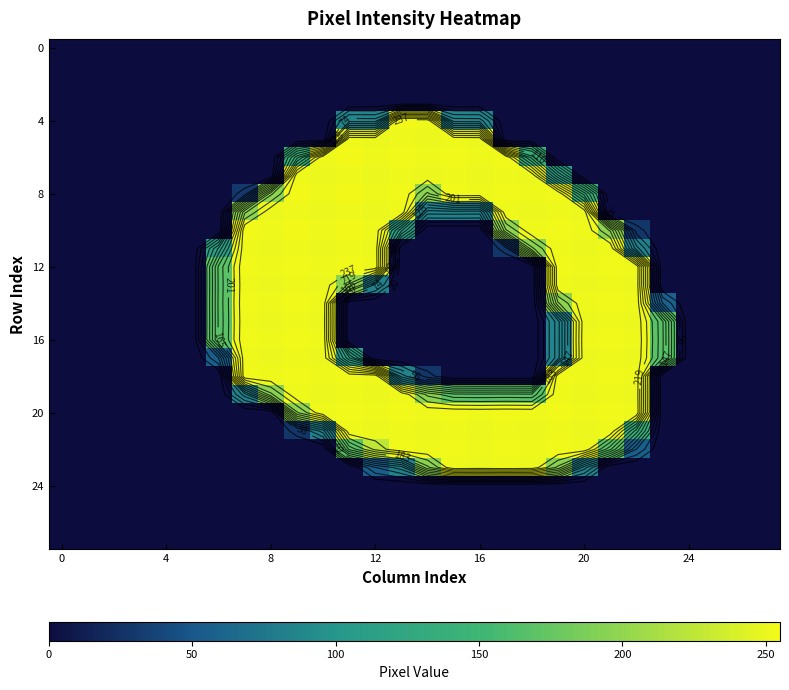

Which has a higher value, 21 or 24?

21